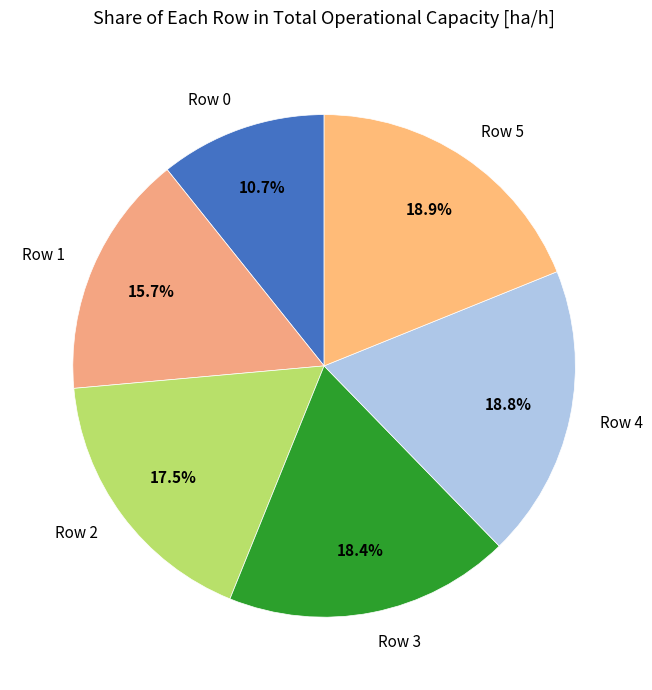

How many segments does this pie chart have?

6